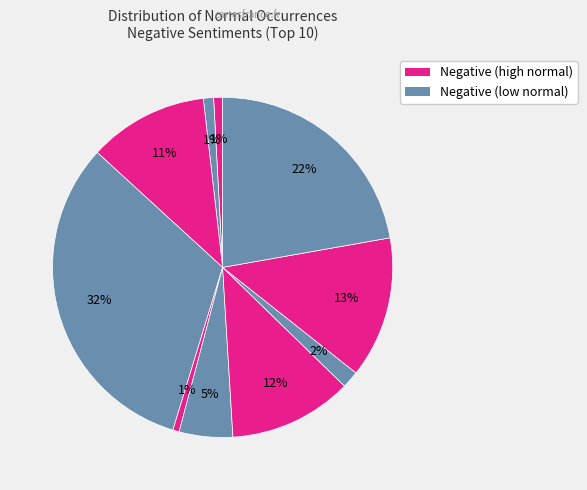

Count the number of slices in the pie.

10